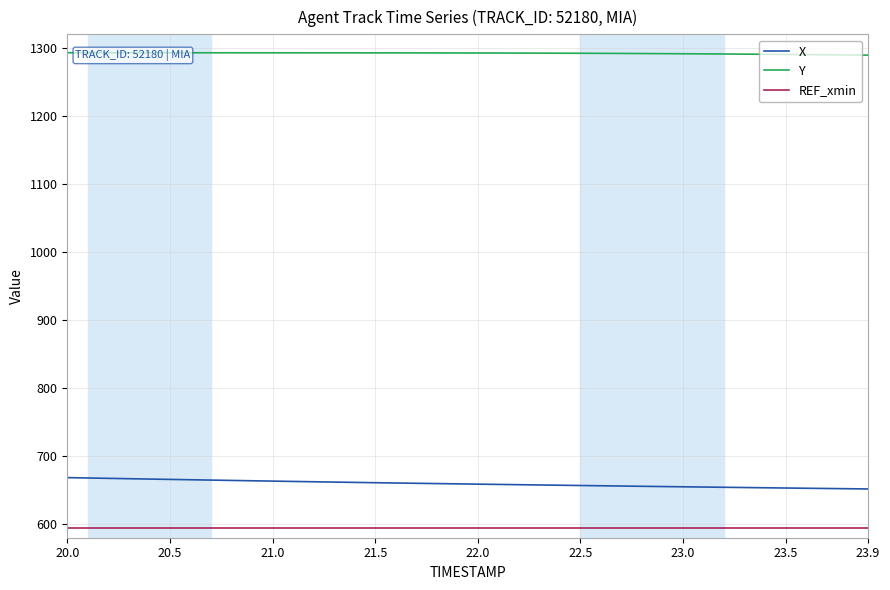

Rank the series by their maximum value, from highest to lowest.

Y, X, REF_xmin